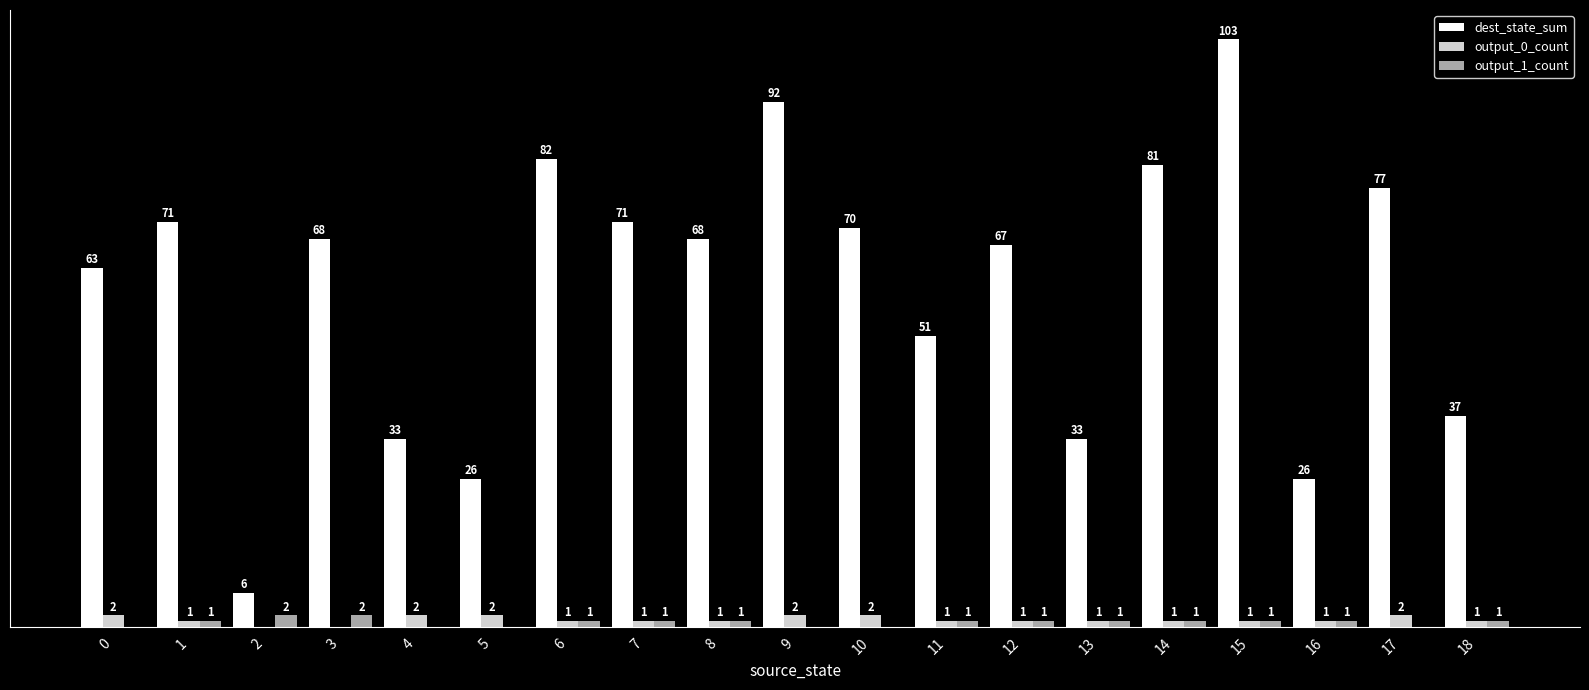

Does the chart contain stacked bars?

No